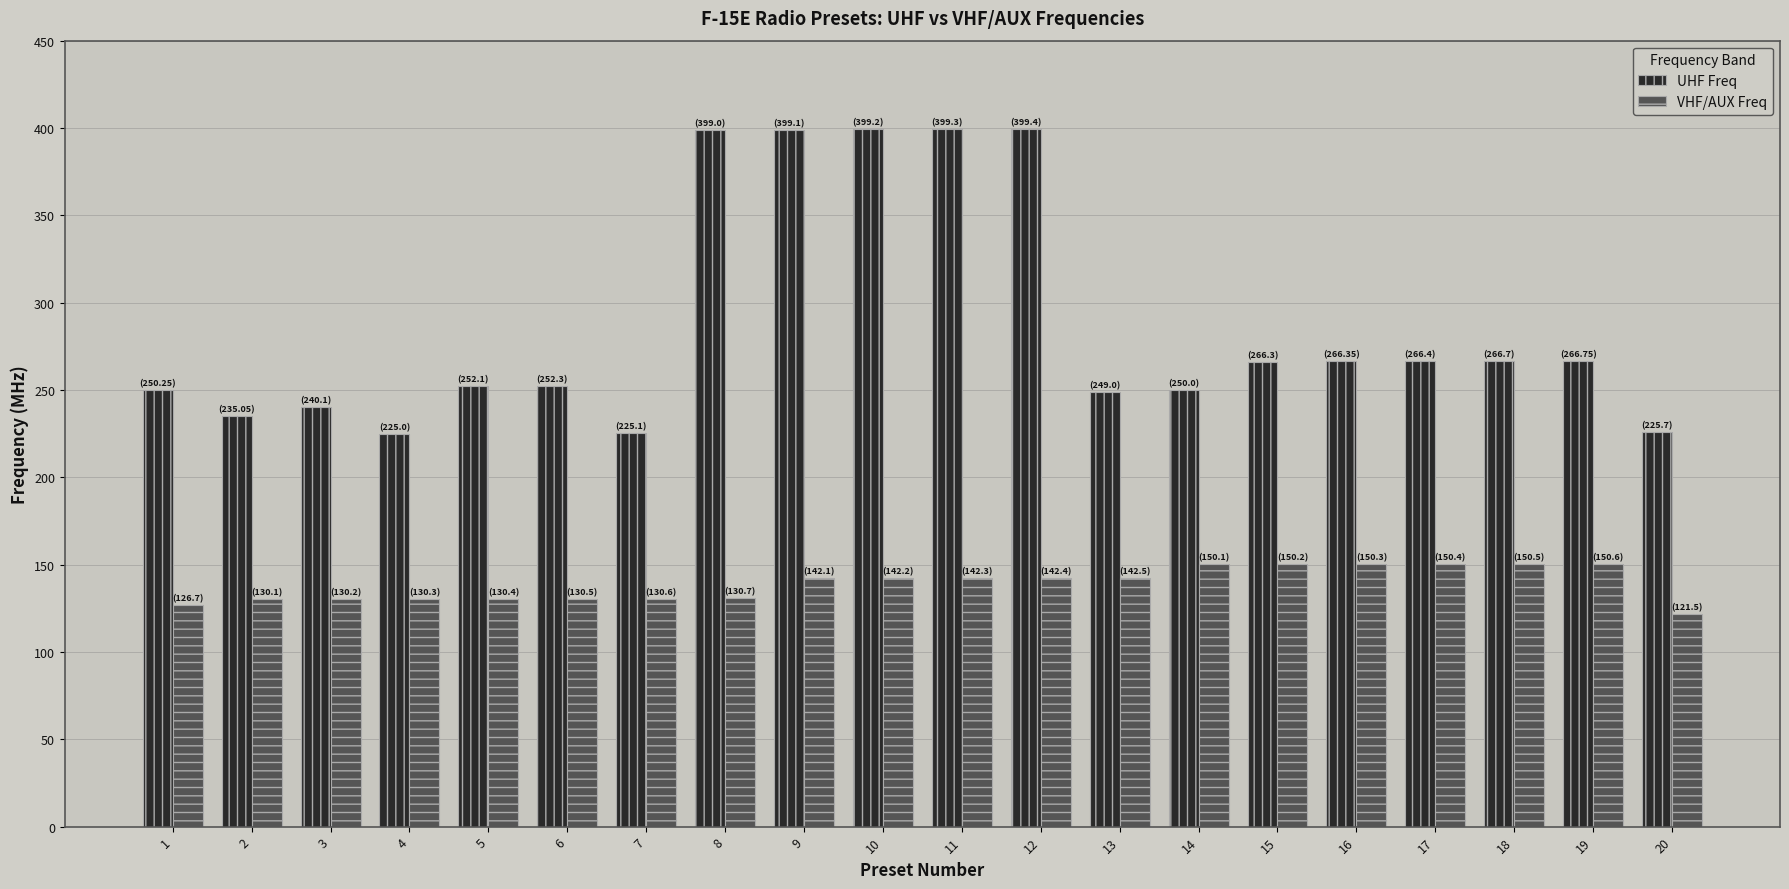

How many bars are there in each group?

2